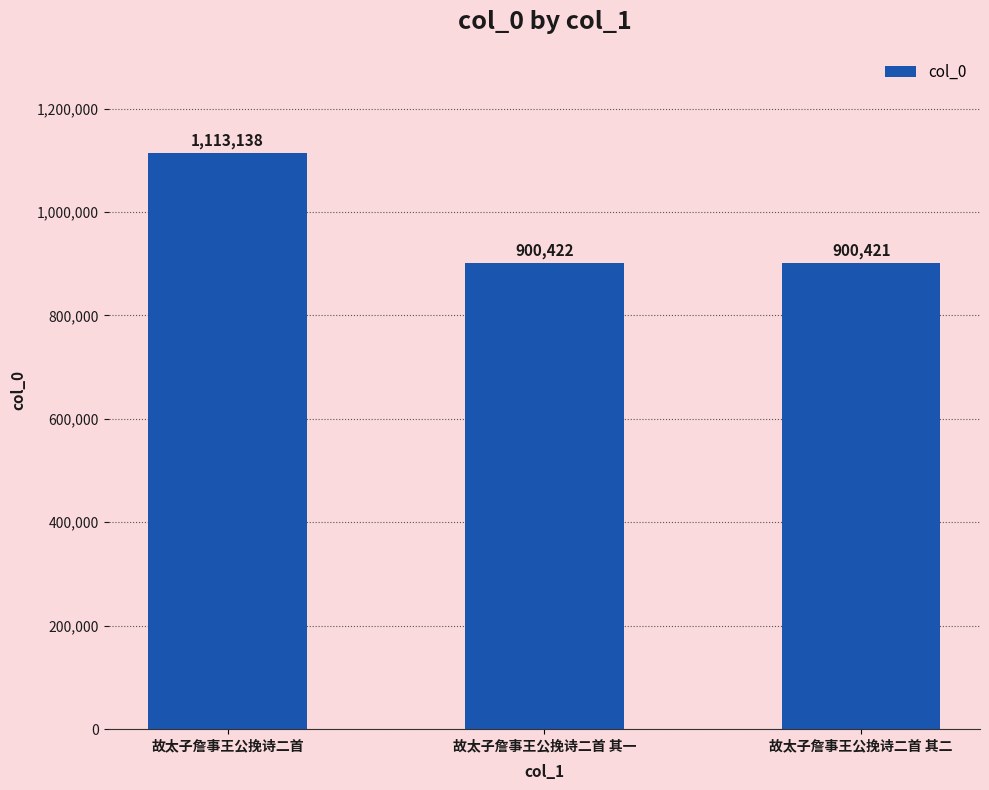

What is the value of the 2nd bar from the left?

900422